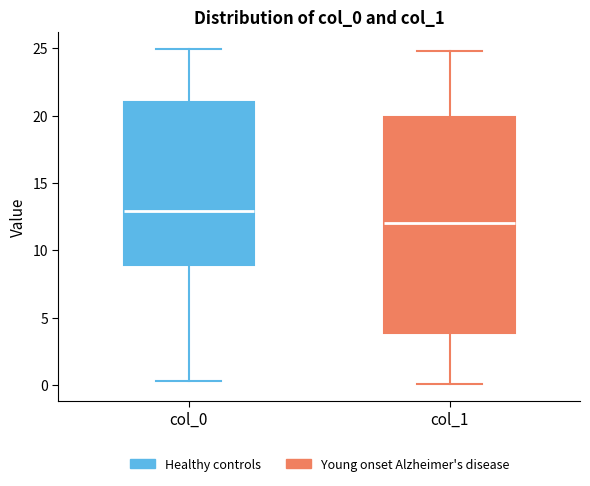

Where is the lower edge of the box for col_0 on the y-axis? The values are not printed on the chart, so give them approximately, as read against the axis.

9.0